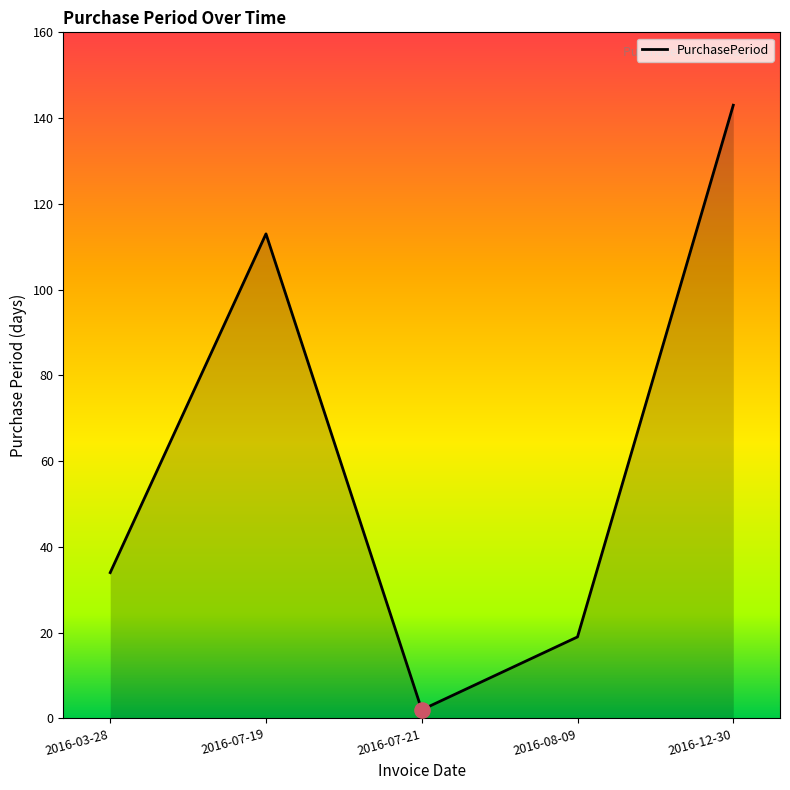

Approximately how many times larger is the value at 2016-08-09 compared to 2016-12-30?

0.1